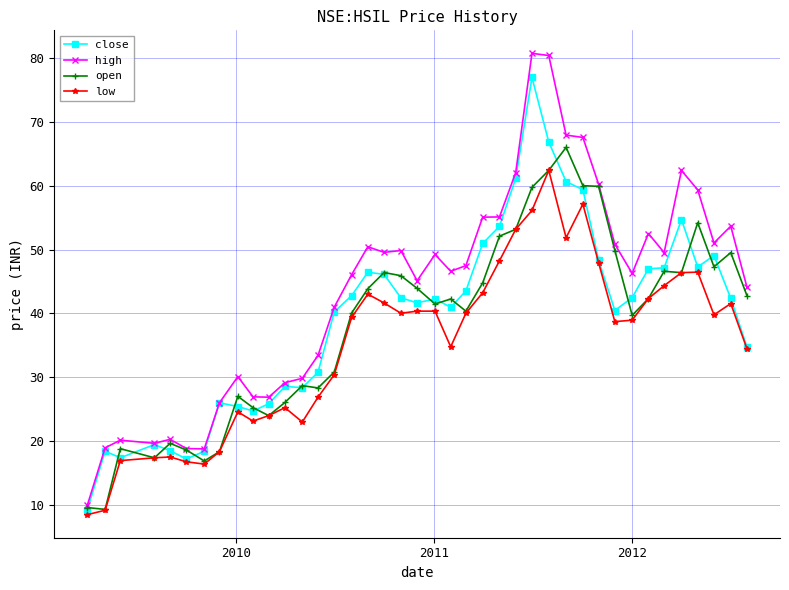

What is the smallest value displayed?

8.5